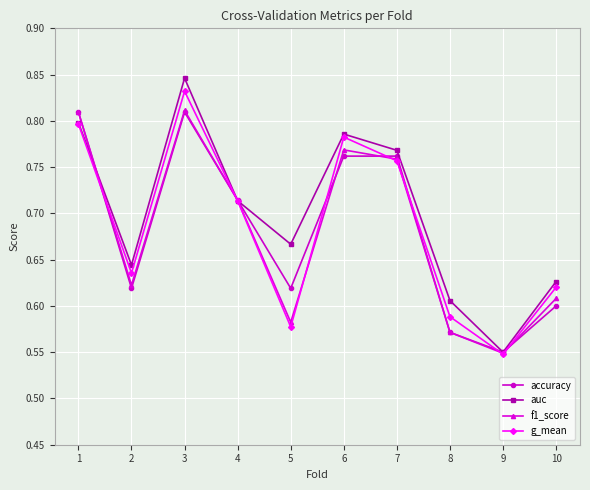

At which category does f1_score reach its first local valley?

2